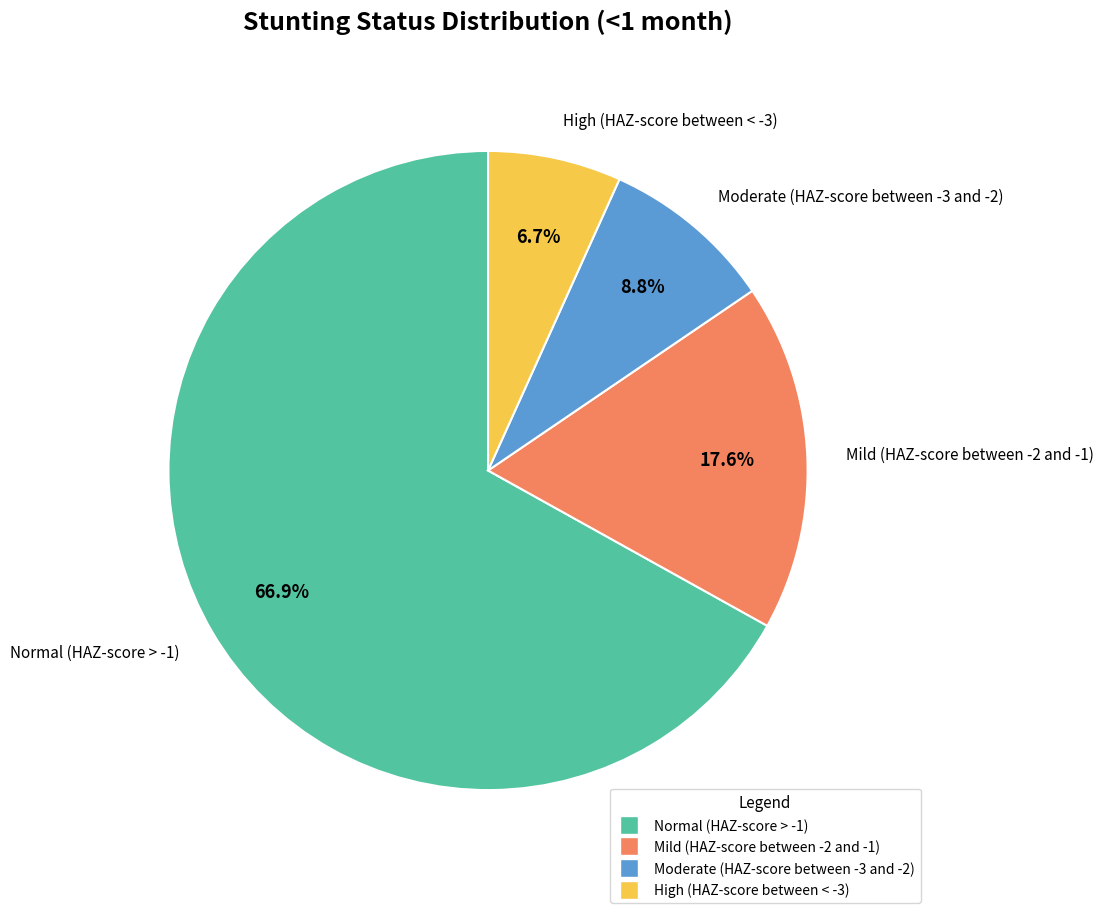

How many slices are in this pie chart?

4